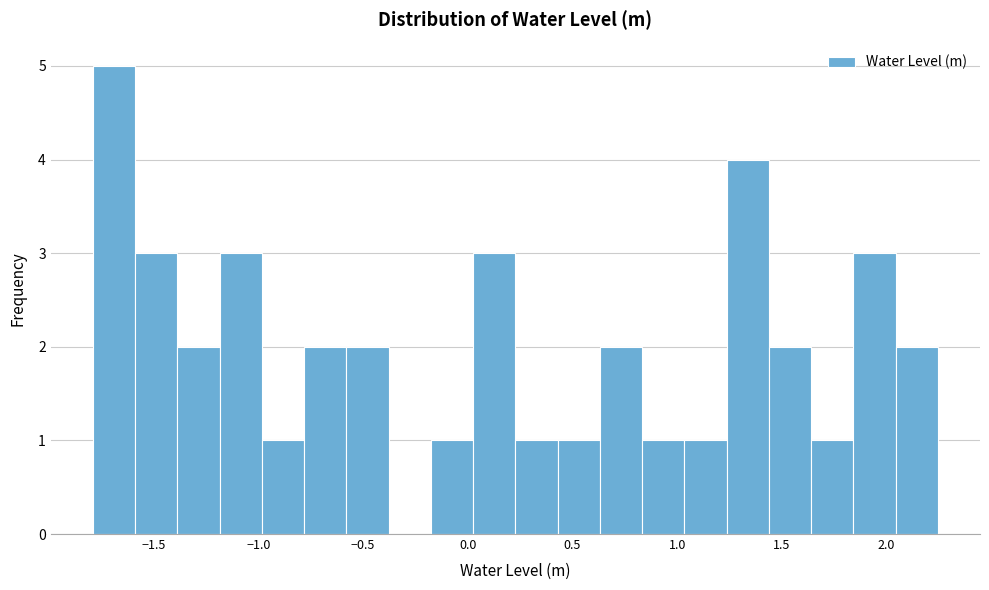

Over which range of the x-axis is the bar tallest?

-1.80 to -1.60